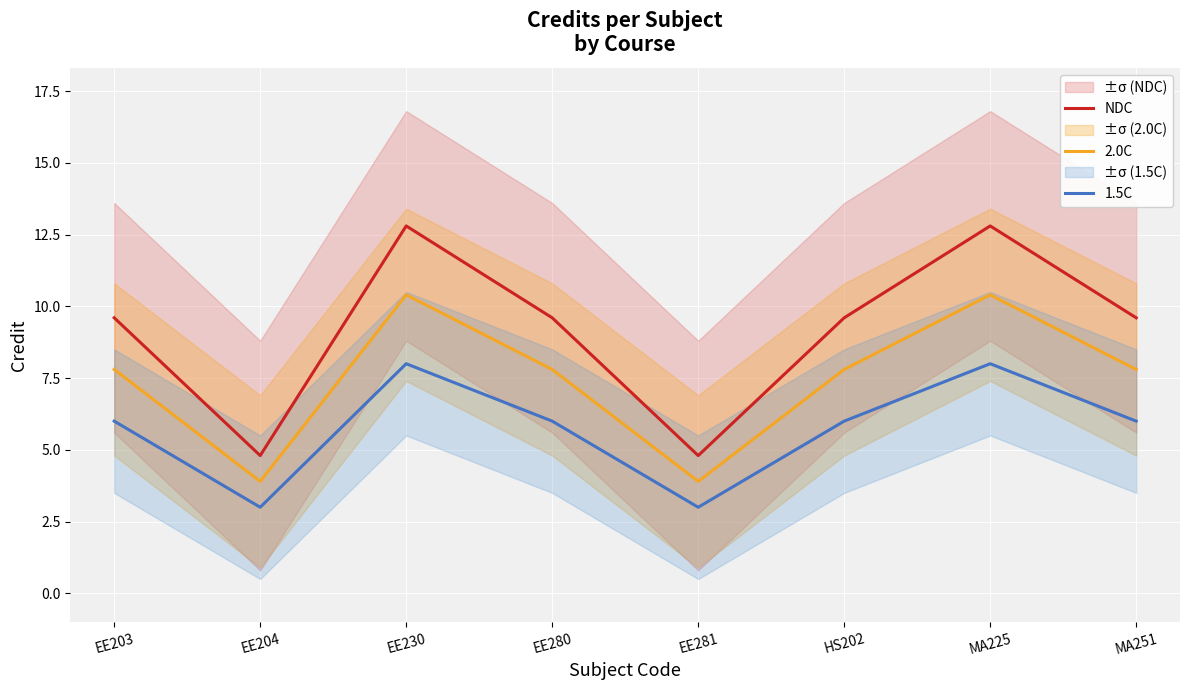

What position from the left is MA251?

8